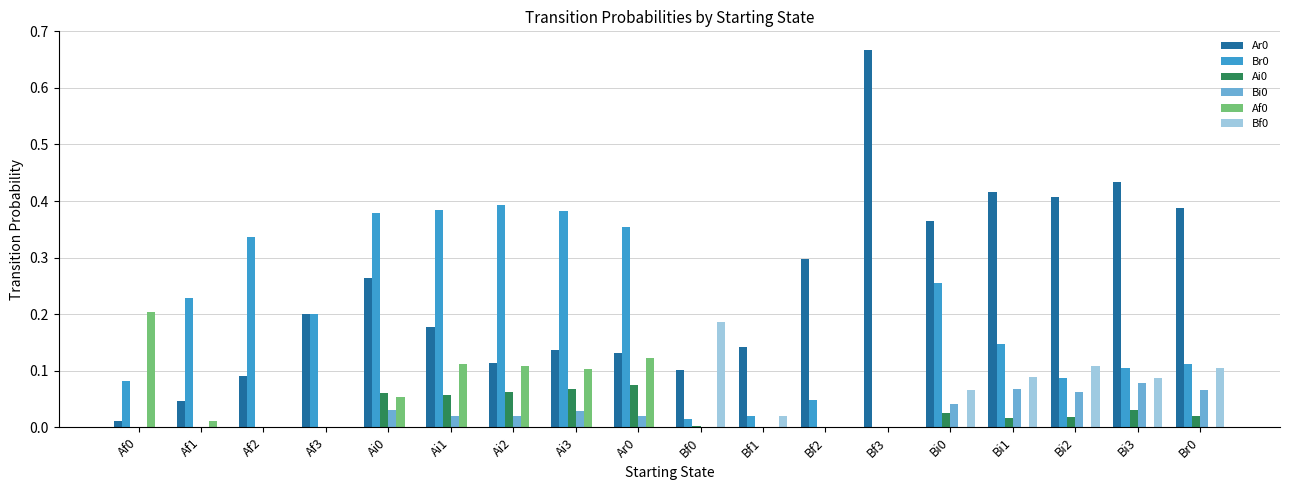

Is the value of Bf0 at Ar0 greater than the value of Ar0 at Bf0?

No